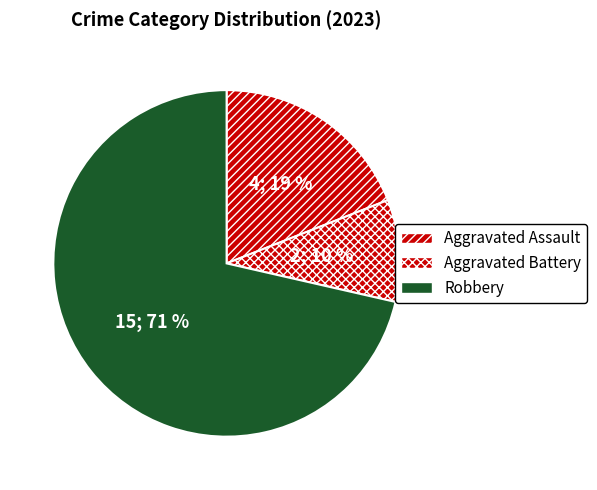

Rank the categories by value from lowest to highest.

Aggravated Battery, Aggravated Assault, Robbery